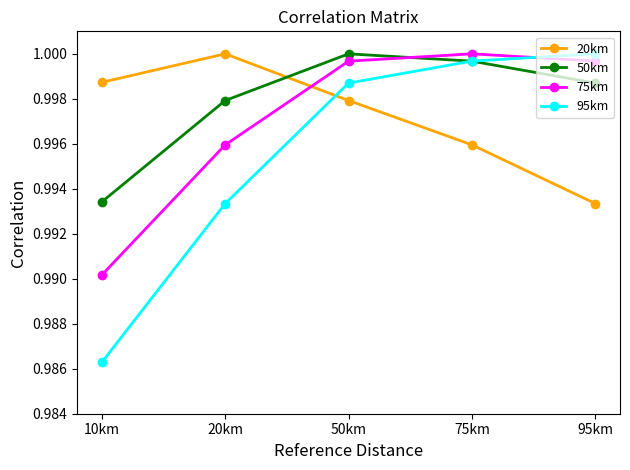

Is the value of 50km at 75km greater than the value of 20km at 10km?

Yes